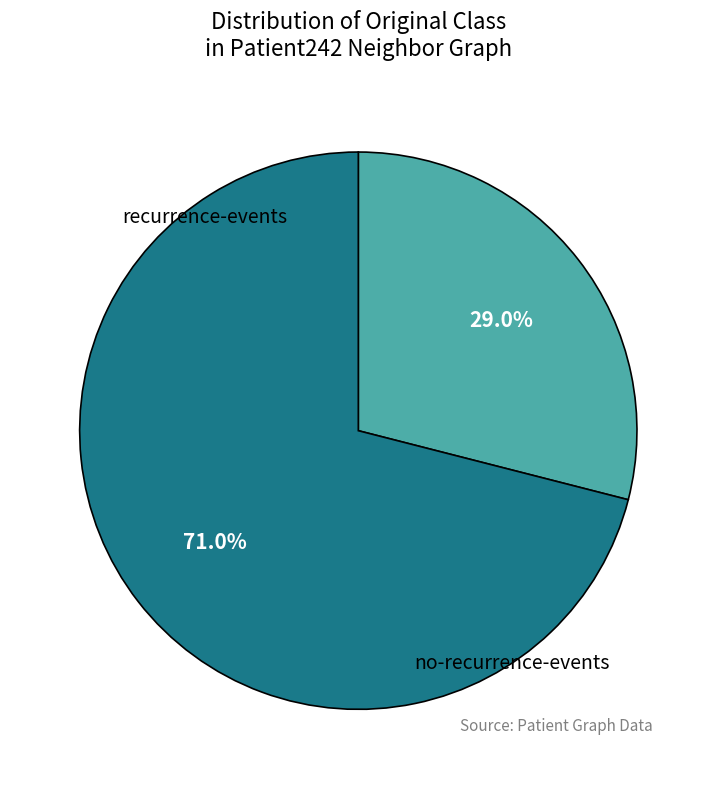

To the nearest percent, what is the average slice percentage?

50%